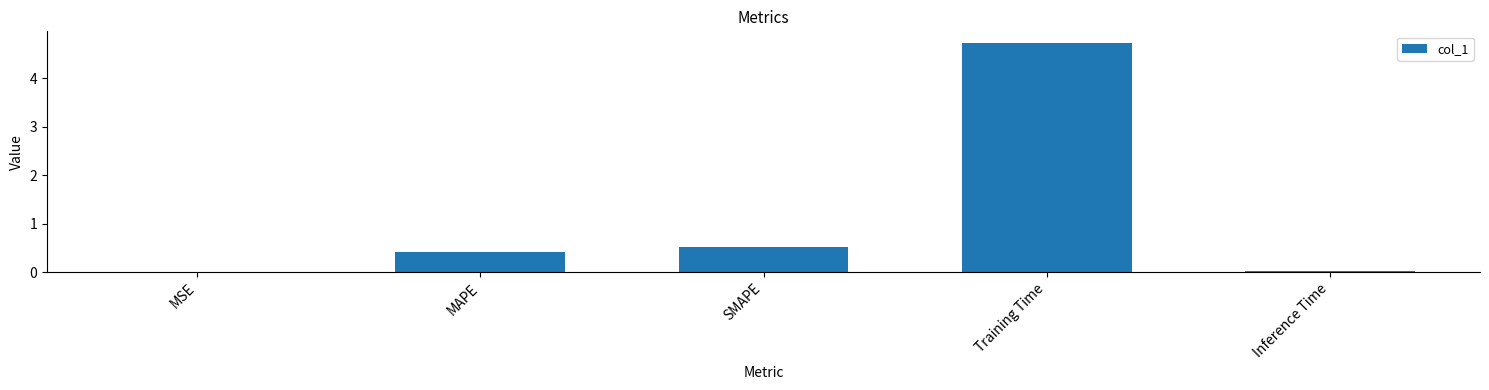

Between Inference Time and MAPE, which is larger?

MAPE